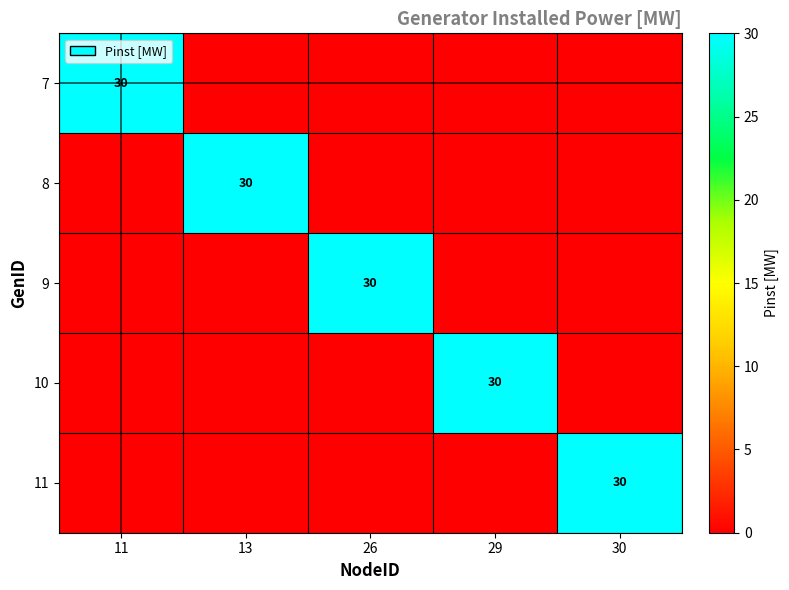

True or false: 10 has a value of 50 at 29.

False